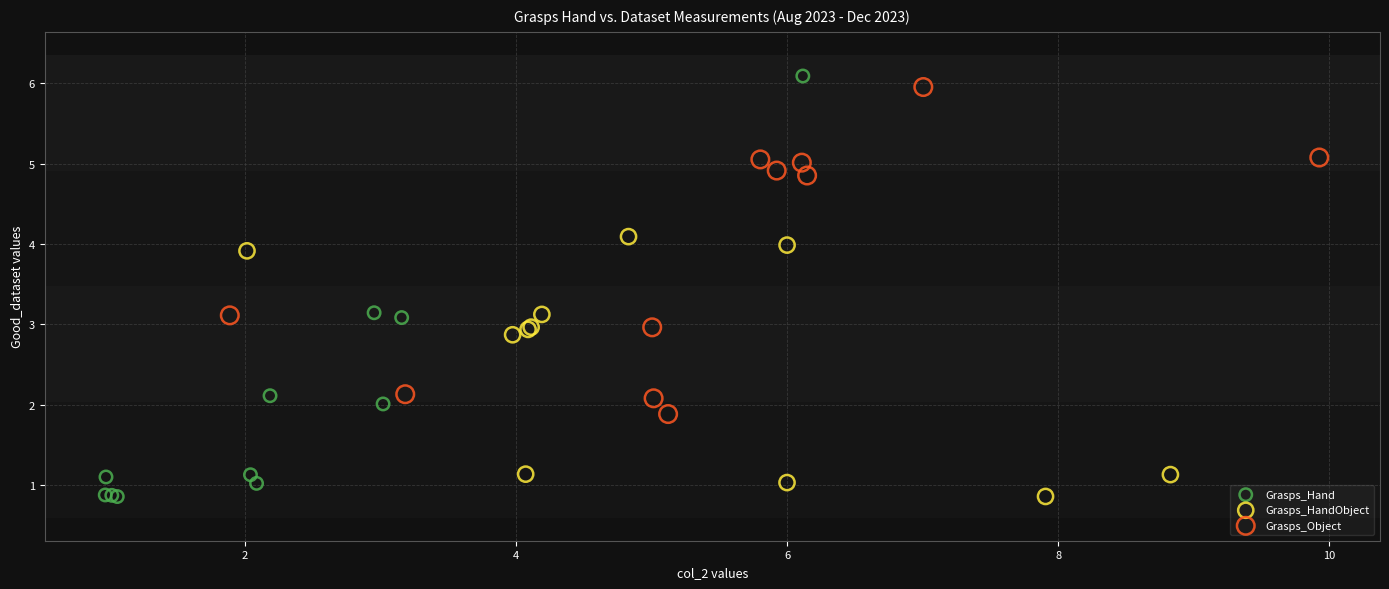

Which series reaches the maximum Y coordinate?

Grasps_Hand